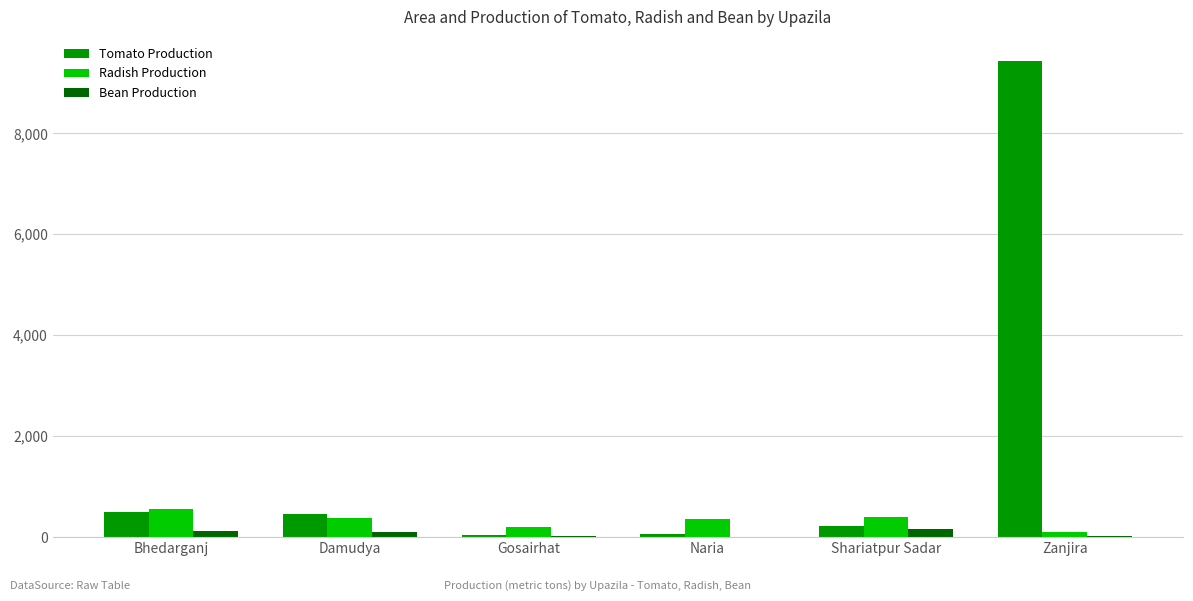

What are all the series names shown in the legend?

Tomato Production, Radish Production, Bean Production